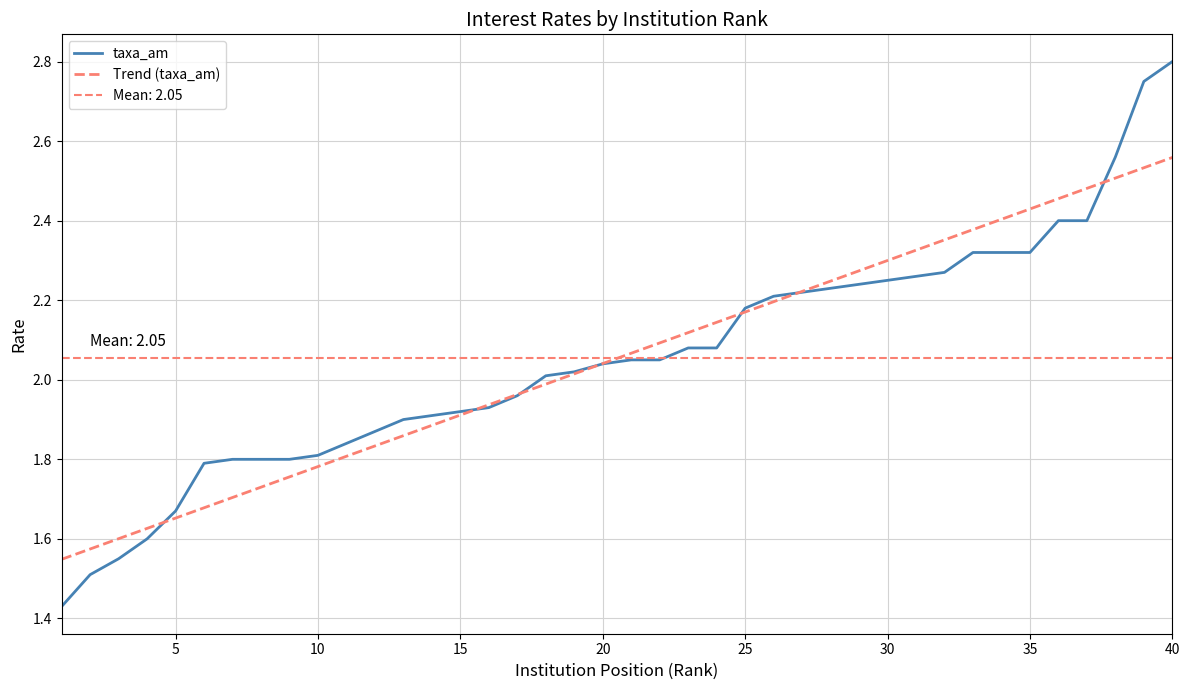

Which series has the largest range (max minus min)?

taxa_am